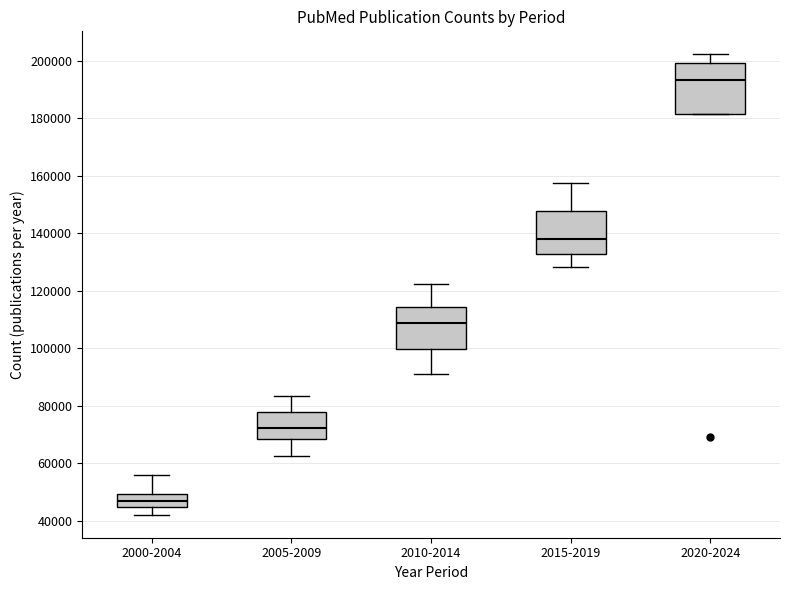

Reading left to right, transcribe this box plot: for each box, give where its median line is, the range the box spans, and where its two whiskers end, as read against the y-axis. The values are not printed on the chart, so give them approximately, as read against the axis.

2000-2004: median 46000, box 44000 to 50000, whiskers 42000 to 56000
2005-2009: median 72000, box 68000 to 78000, whiskers 62000 to 84000
2010-2014: median 108000, box 100000 to 114000, whiskers 90000 to 122000
2015-2019: median 138000, box 132000 to 148000, whiskers 128000 to 158000
2020-2024: median 194000, box 182000 to 198000, whiskers 182000 to 202000